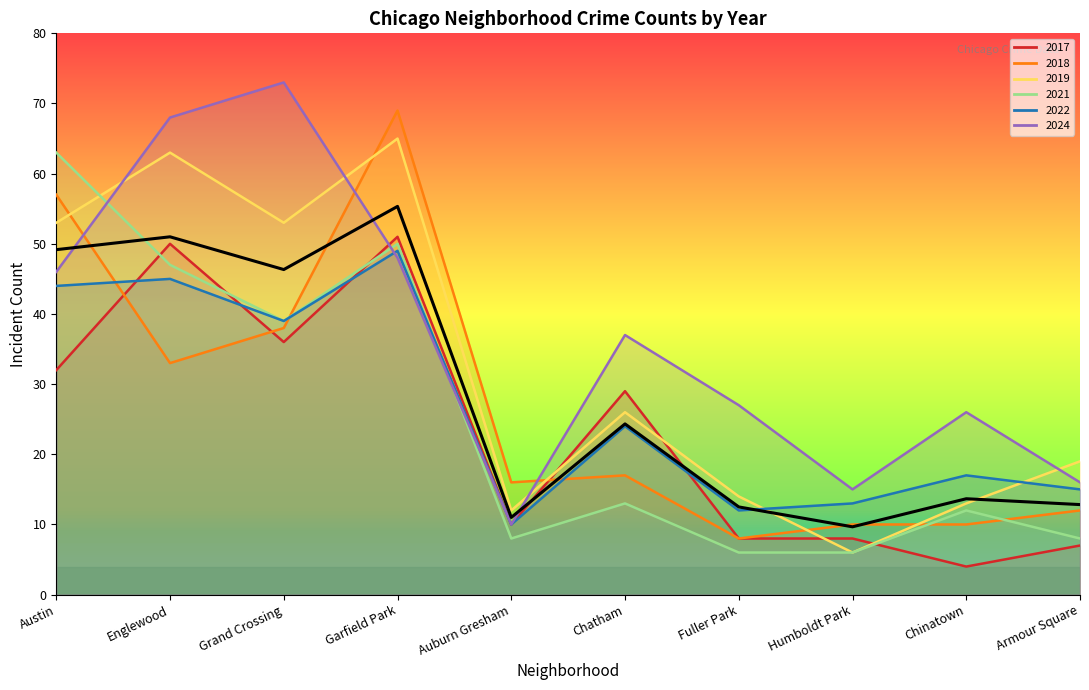

Reading left to right, extract all data points from this chart.

Austin=49.2	Englewood=51.0	Grand Crossing=46.3	Garfield Park=55.3	Auburn Gresham=11.0	Chatham=24.3	Fuller Park=12.5	Humboldt Park=9.7	Chinatown=13.7	Armour Square=12.8